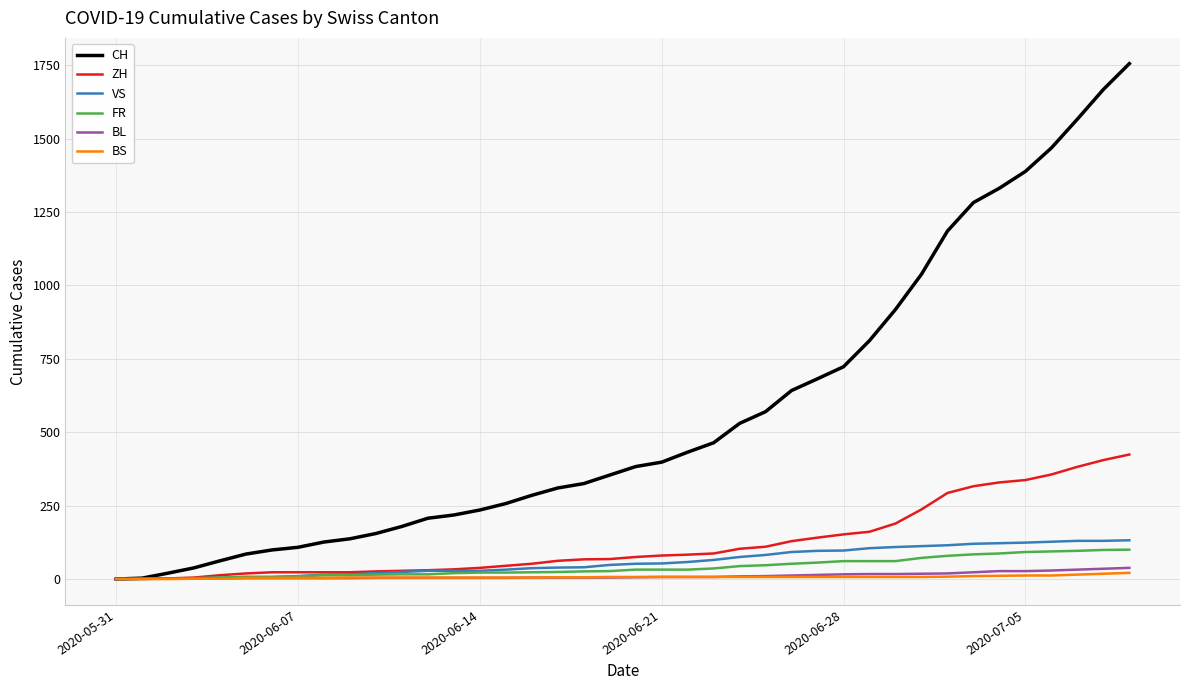

Which series has the largest total across all categories?

CH